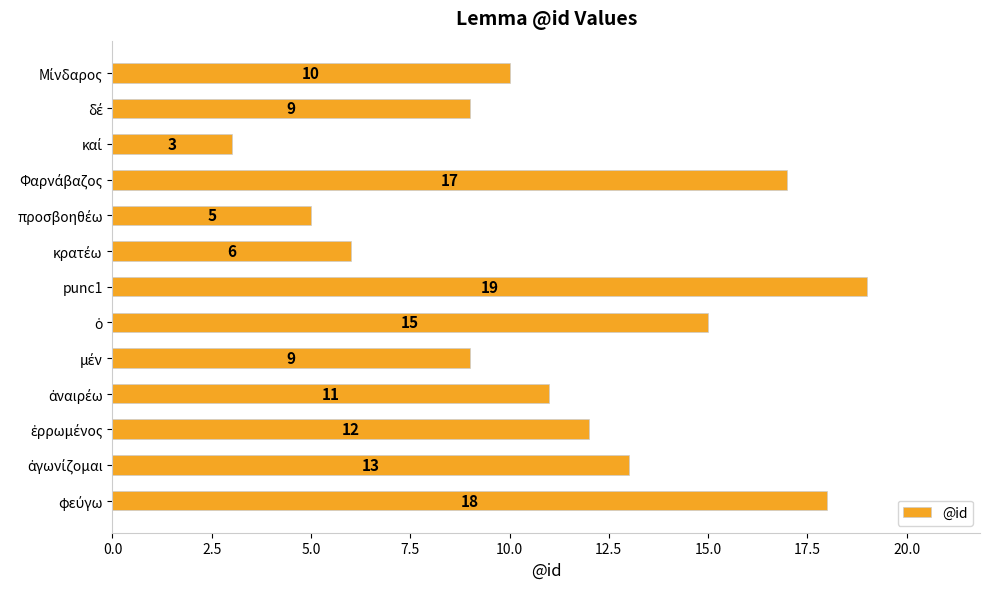

What is the value of the 5th bar from the top?

5